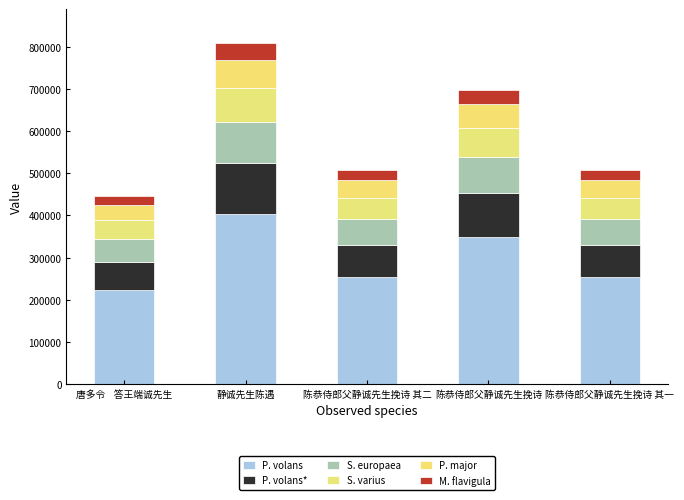

List the series in order of their peak value, highest first.

P. volans, P. volans*, S. europaea, S. varius, P. major, M. flavigula